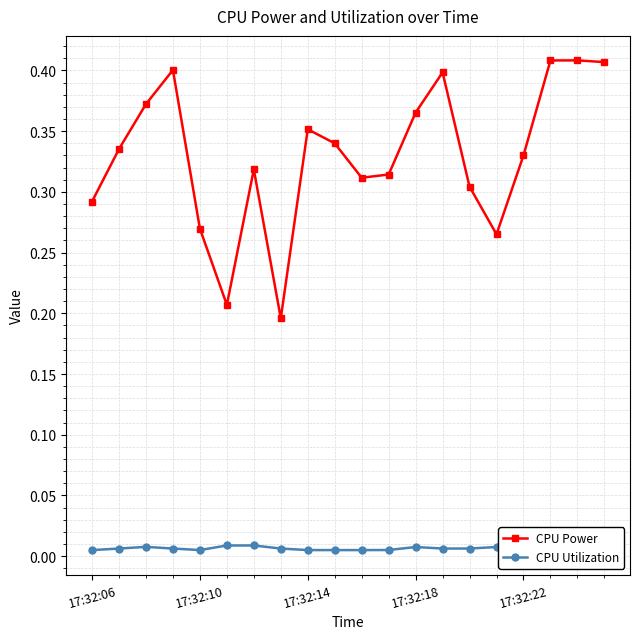

How many interior local peaks does the CPU Power series have?

5